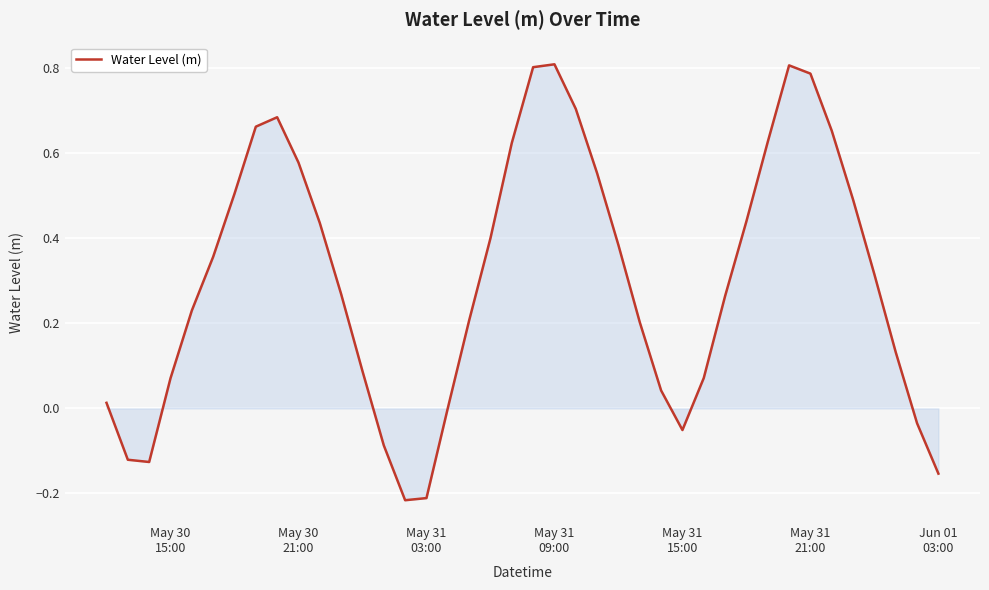

What is the difference between the maximum and minimum values?

1.0